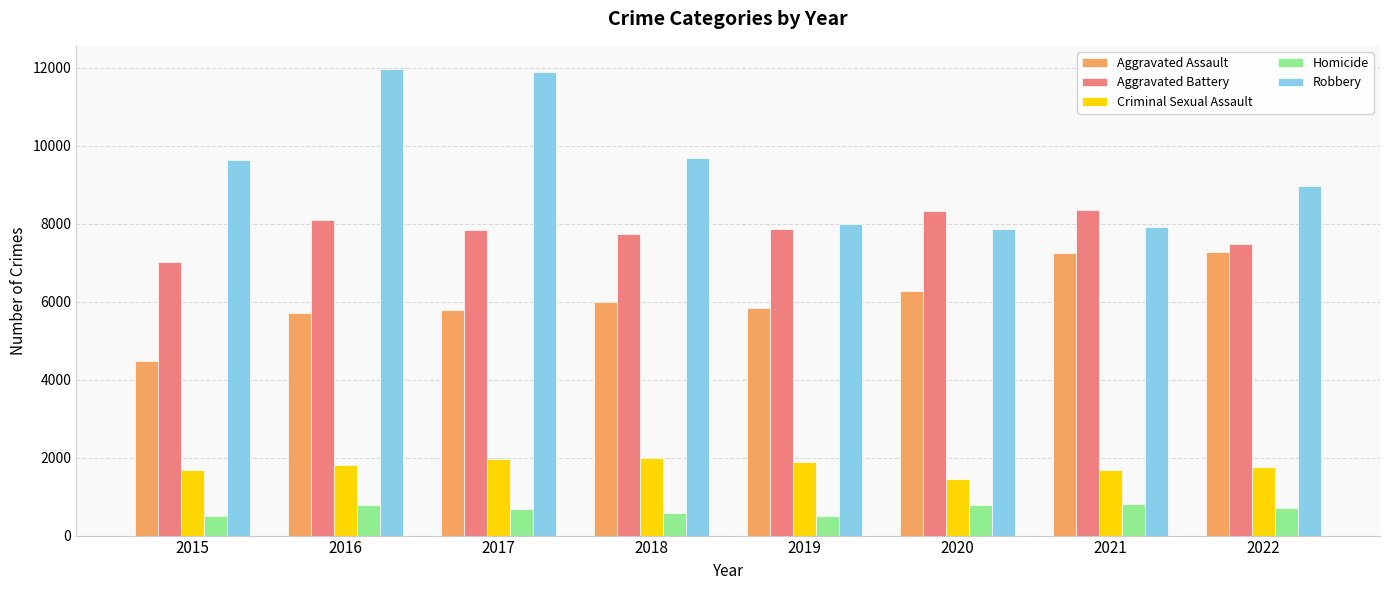

List the series in order of their peak value, highest first.

Robbery, Aggravated Battery, Aggravated Assault, Criminal Sexual Assault, Homicide